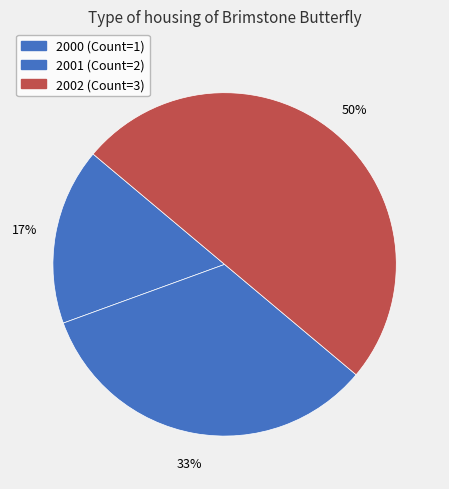

Count the number of slices in the pie.

3